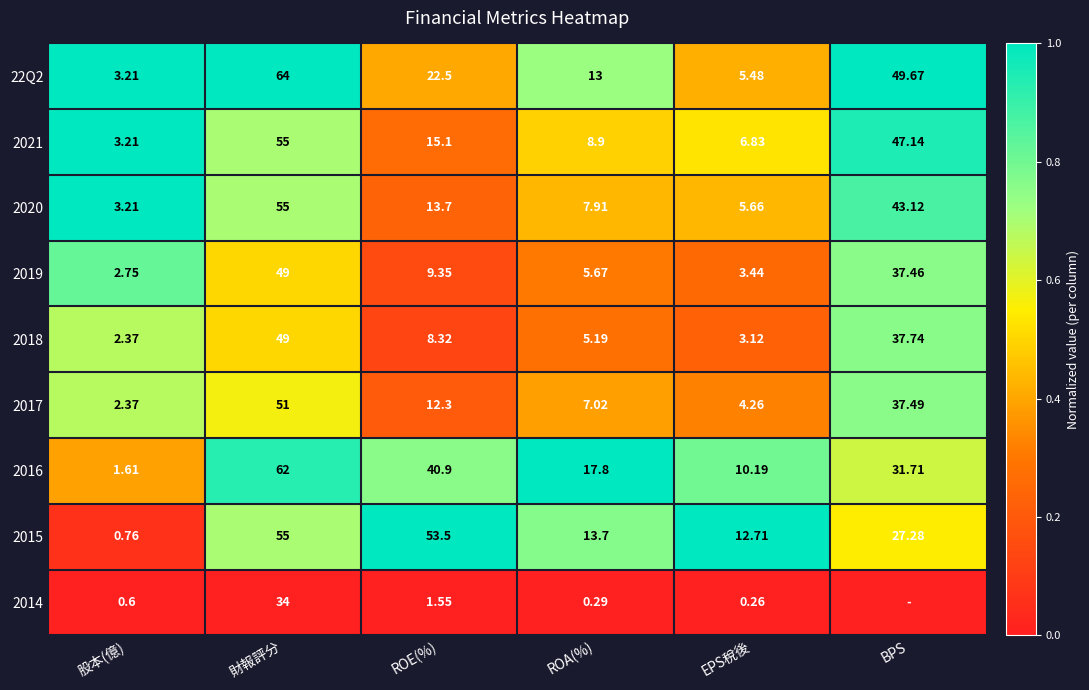

Which category has the lowest value in the 2016 series?

股本(億)